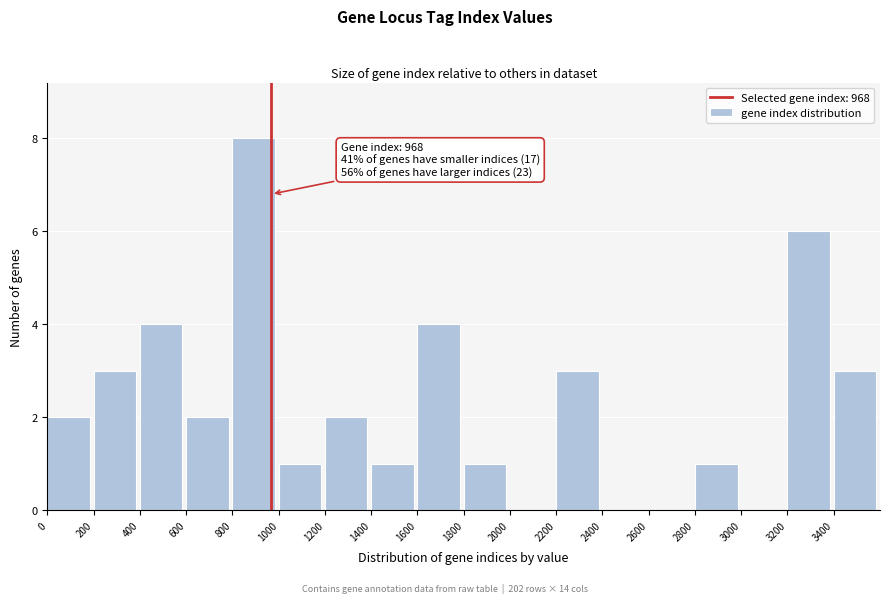

Over which range of the x-axis is the bar tallest?

800 to 1000